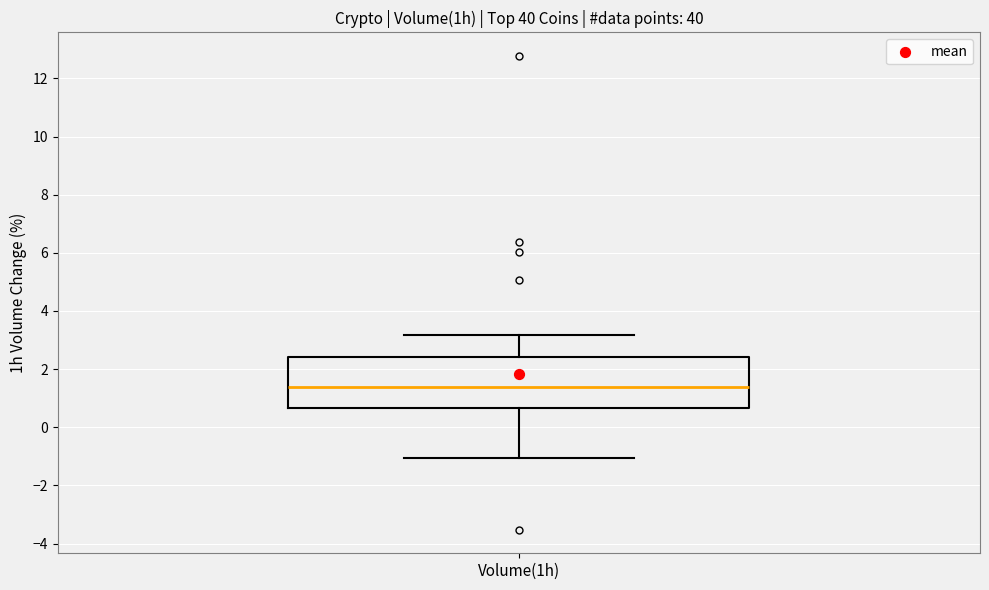

Transcribe this box plot: give where the median line is, the range the box spans, and where the two whiskers end, as read against the y-axis. The values are not printed on the chart, so give them approximately, as read against the axis.

median 1.4, box 0.6 to 2.4, whiskers -1.0 to 3.2